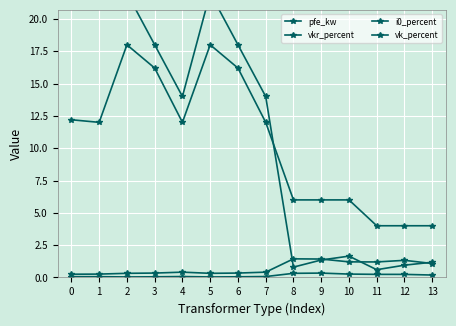

Between 4 and 5, which series saw the biggest shift?

pfe_kw